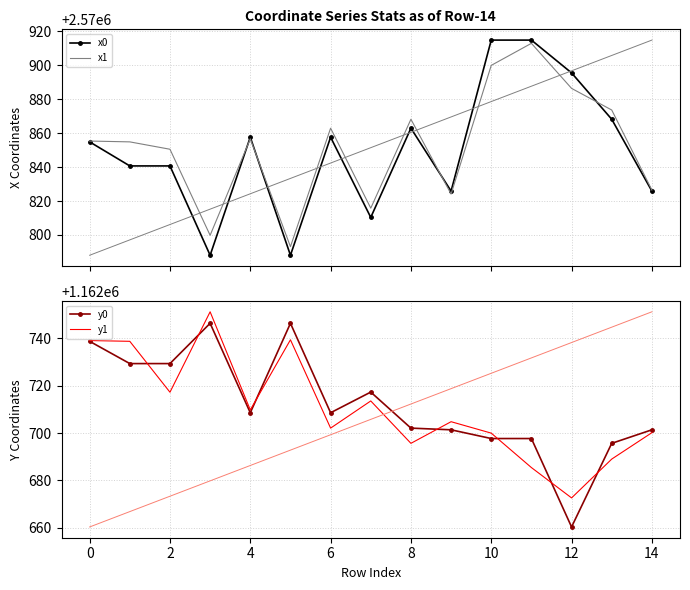

What is the maximum value for y1?

1162751.2